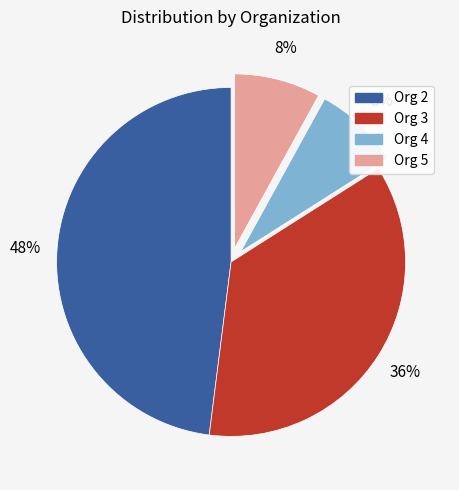

Is there a majority slice in this chart?

No